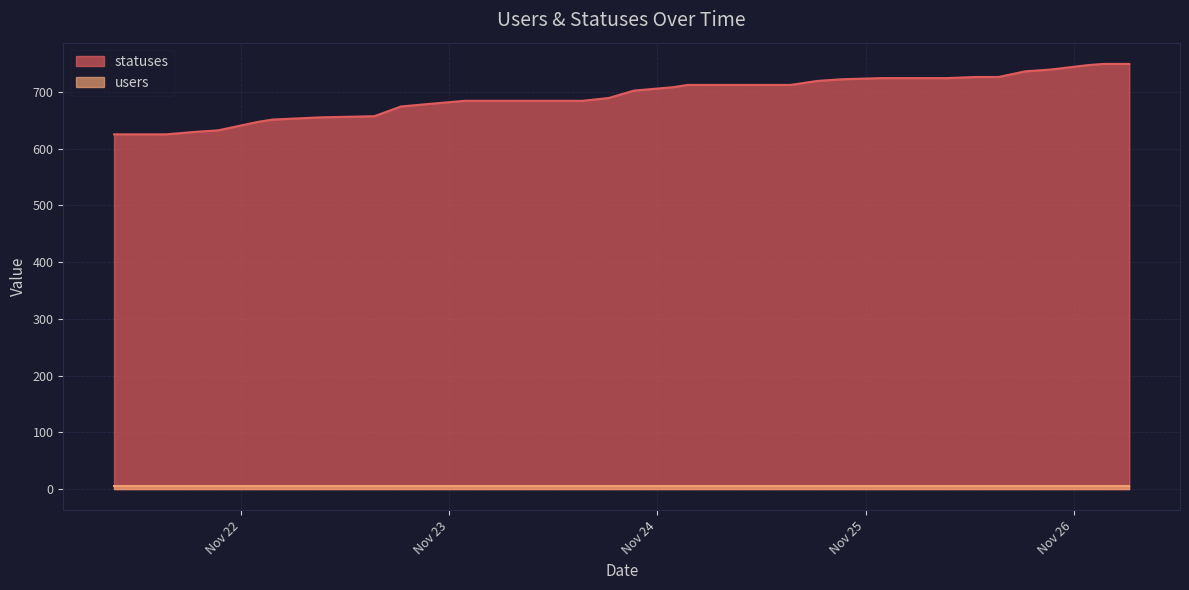

Reading left to right, what are all the values shown in this chart?

2022-11-21 09:22=625	2022-11-21 13:51=625	2022-11-21 15:23=625	2022-11-21 18:27=629	2022-11-21 21:21=632	2022-11-22 01:59=647	2022-11-22 03:40=651	2022-11-22 06:27=653	2022-11-22 09:21=655	2022-11-22 12:43=656	2022-11-22 15:23=657	2022-11-22 18:26=674	2022-11-22 21:17=678	2022-11-23 01:46=684	2022-11-23 03:34=684	2022-11-23 06:25=684	2022-11-23 09:19=684	2022-11-23 12:40=684	2022-11-23 15:21=684	2022-11-23 18:24=689	2022-11-23 21:17=702	2022-11-24 01:49=708	2022-11-24 03:29=712	2022-11-24 06:25=712	2022-11-24 09:19=712	2022-11-24 12:40=712	2022-11-24 15:20=712	2022-11-24 18:25=719	2022-11-24 21:17=722	2022-11-25 01:46=724	2022-11-25 03:37=724	2022-11-25 06:26=724	2022-11-25 09:19=724	2022-11-25 12:39=726	2022-11-25 15:20=726	2022-11-25 18:25=736	2022-11-25 21:17=739	2022-11-26 01:41=747	2022-11-26 03:26=749	2022-11-26 06:24=749